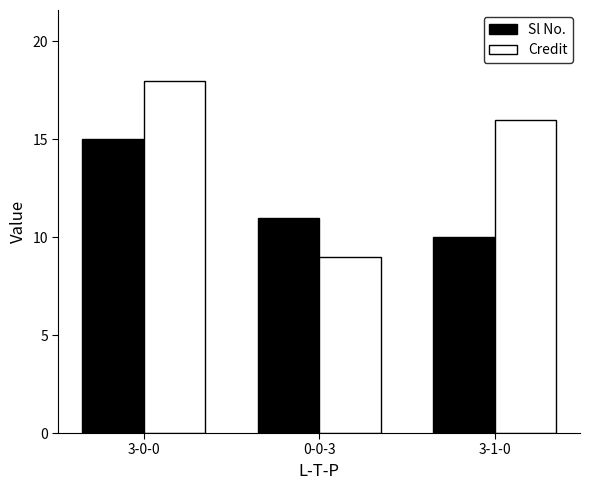

Which label corresponds to the largest value in the chart?

3-0-0